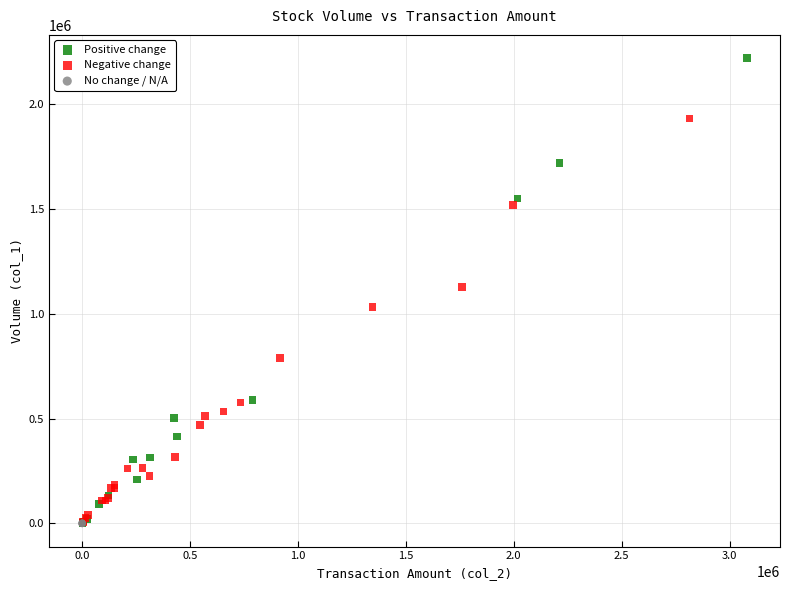

What are all the series names shown in the legend?

Positive change, Negative change, No change / N/A